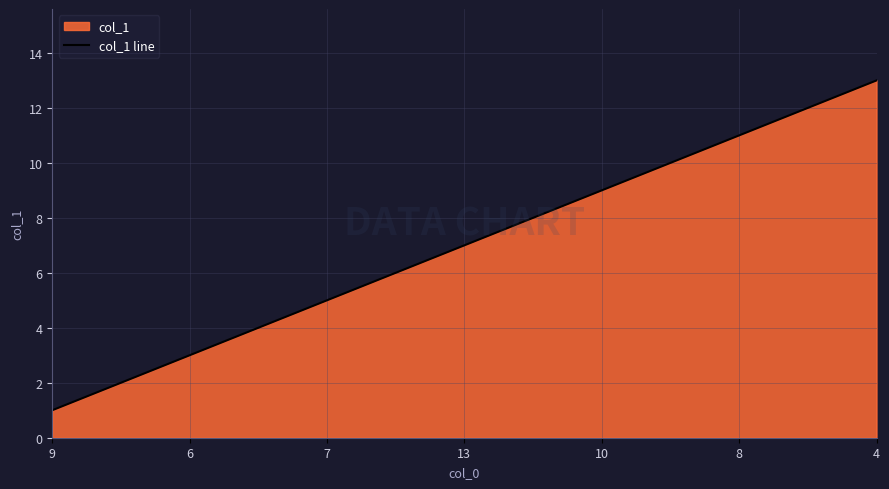

What is the minimum value shown in the chart?

1